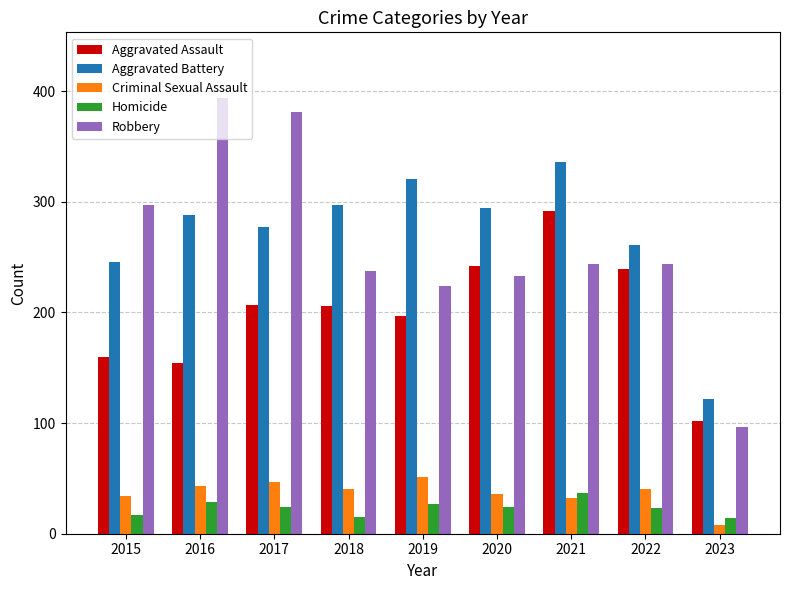

What is the sum of all Homicide values?

210